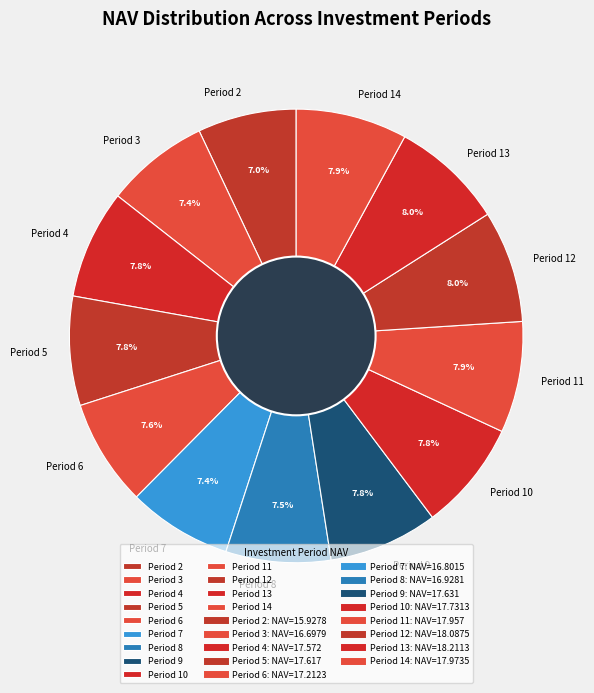

What percentage do Period 3 and Period 10 together represent?

15.2%